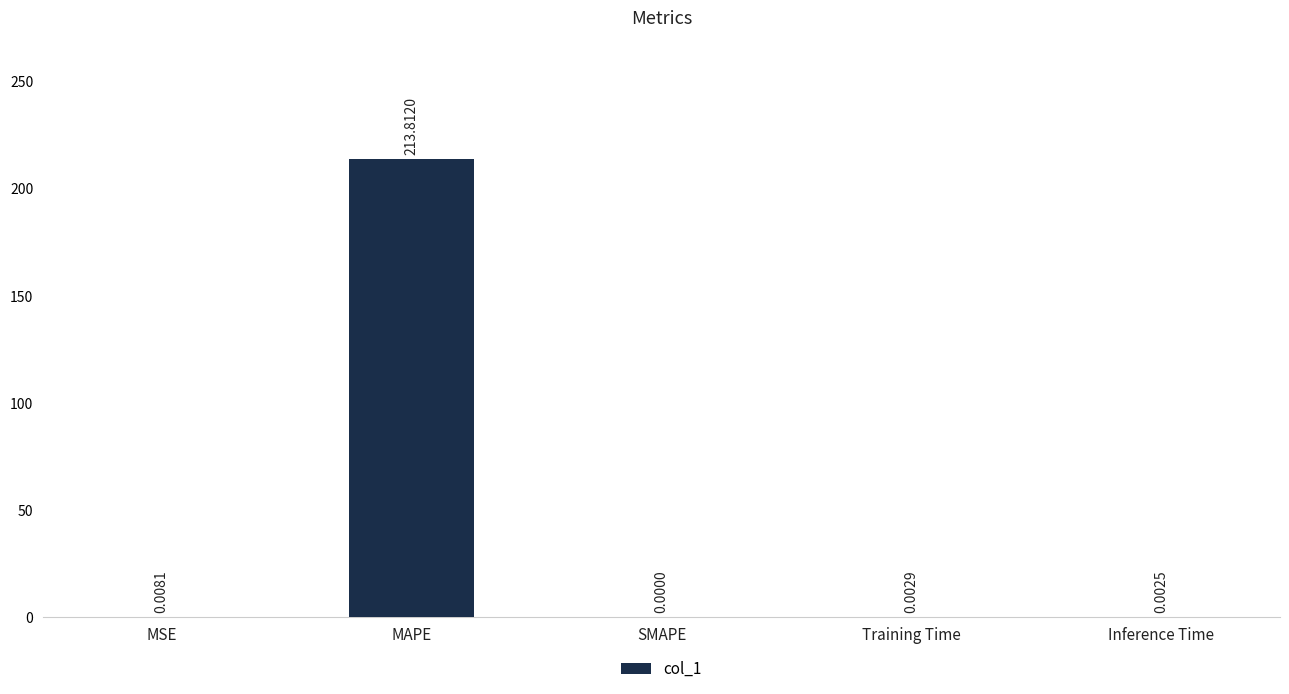

How many data points does each series have?

5